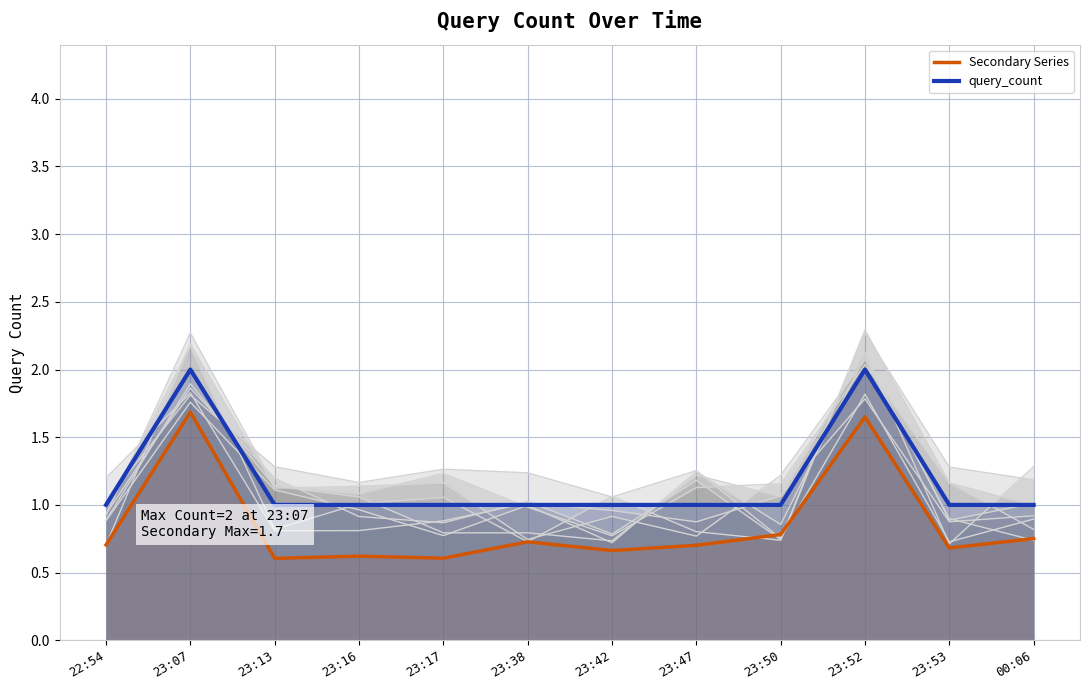

Where is the first local maximum for query_count?

23:07